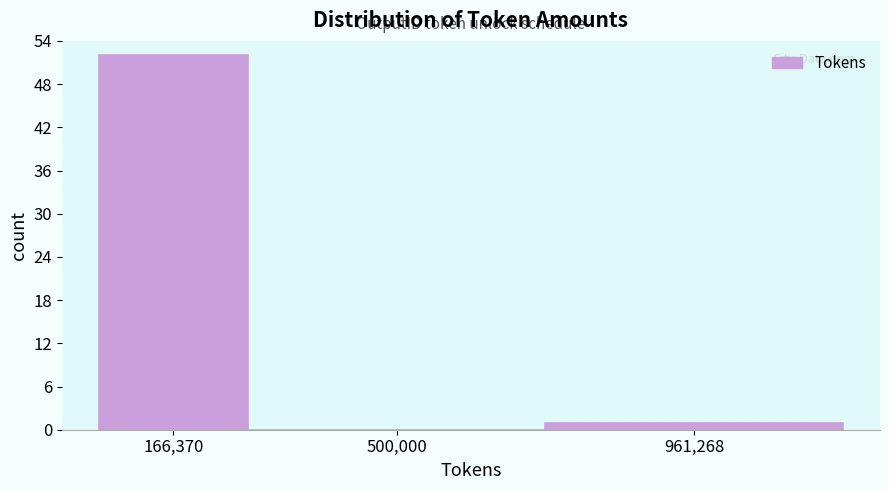

Reading left to right, what are all the values shown in this chart?

166,370=52	500,000=0	961,268=1